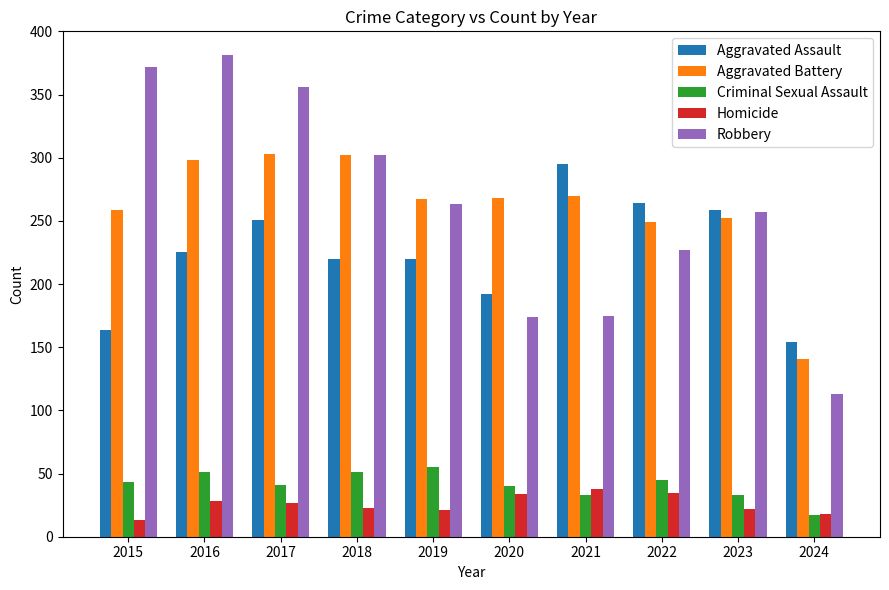

At which label does Criminal Sexual Assault reach its peak?

2019